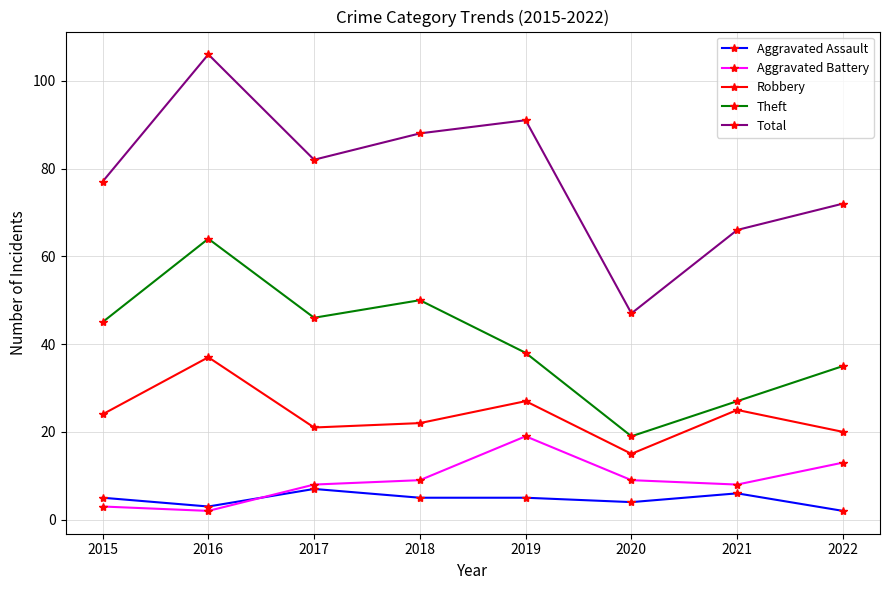

What is the value of the Theft point at the 8th from the left?

35